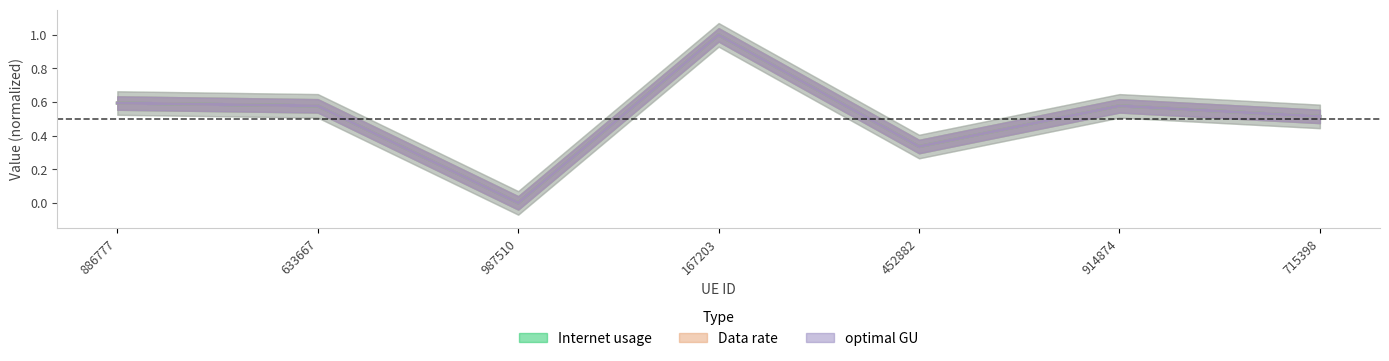

What is the sum of the Internet usage values at 987510 and 633667?

0.6